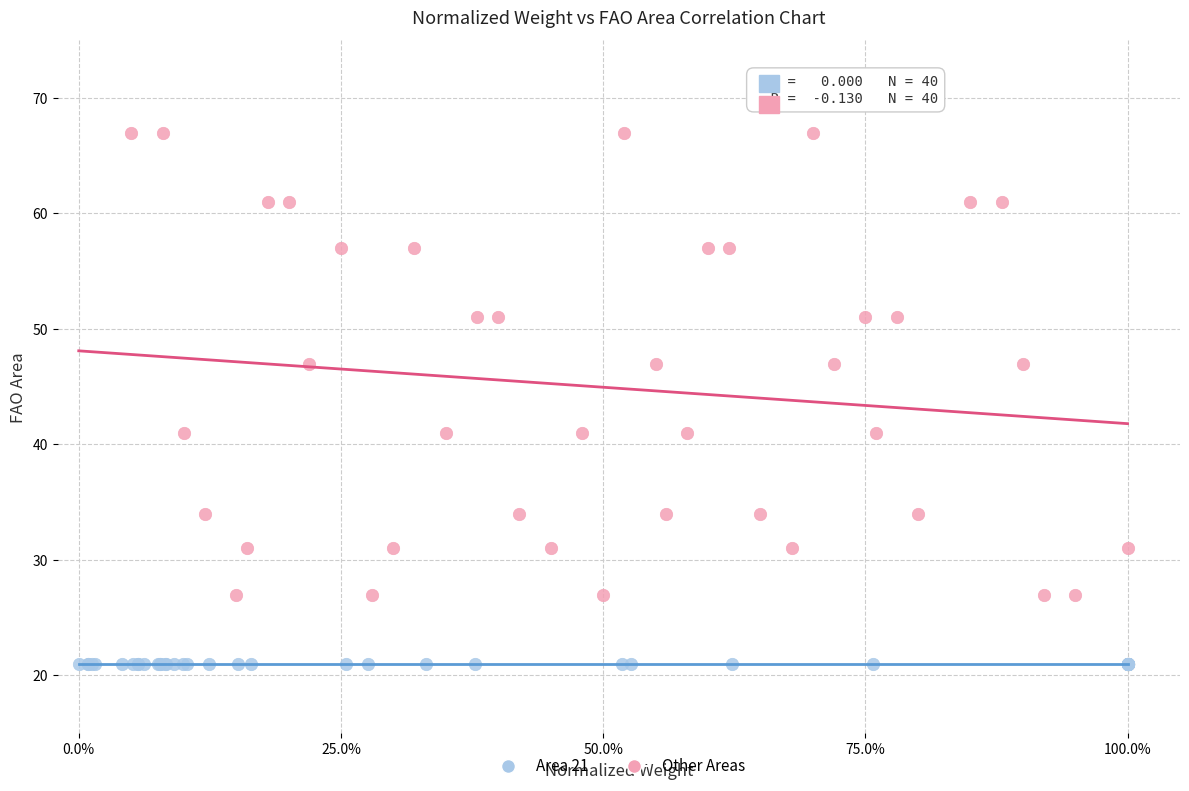

Which series reaches the minimum Y coordinate?

Area 21